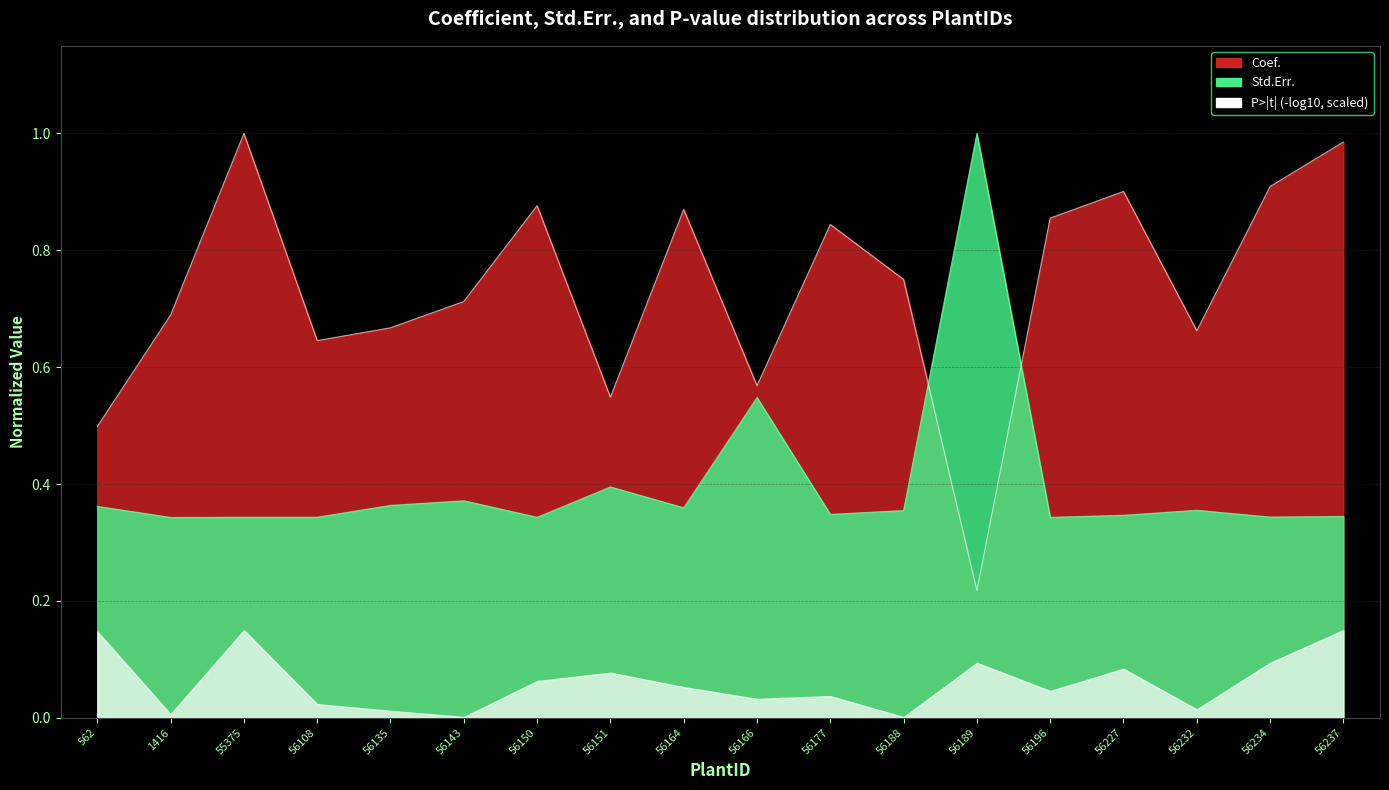

What is the value of the Coef. point at the 9th from the left?

0.9